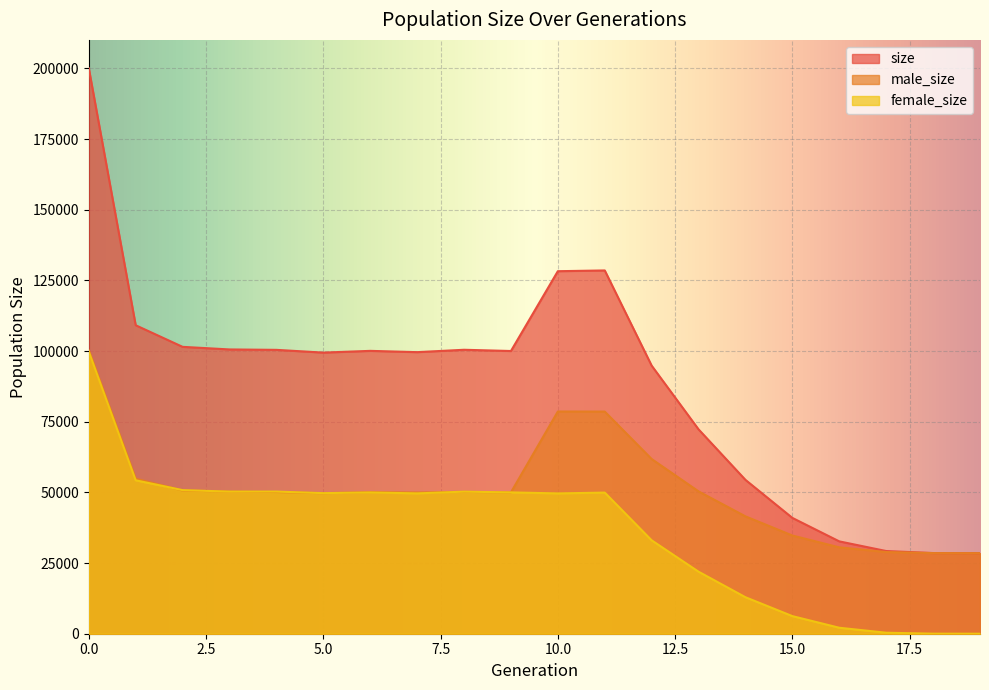

What is the total value across all series at 13?

144592